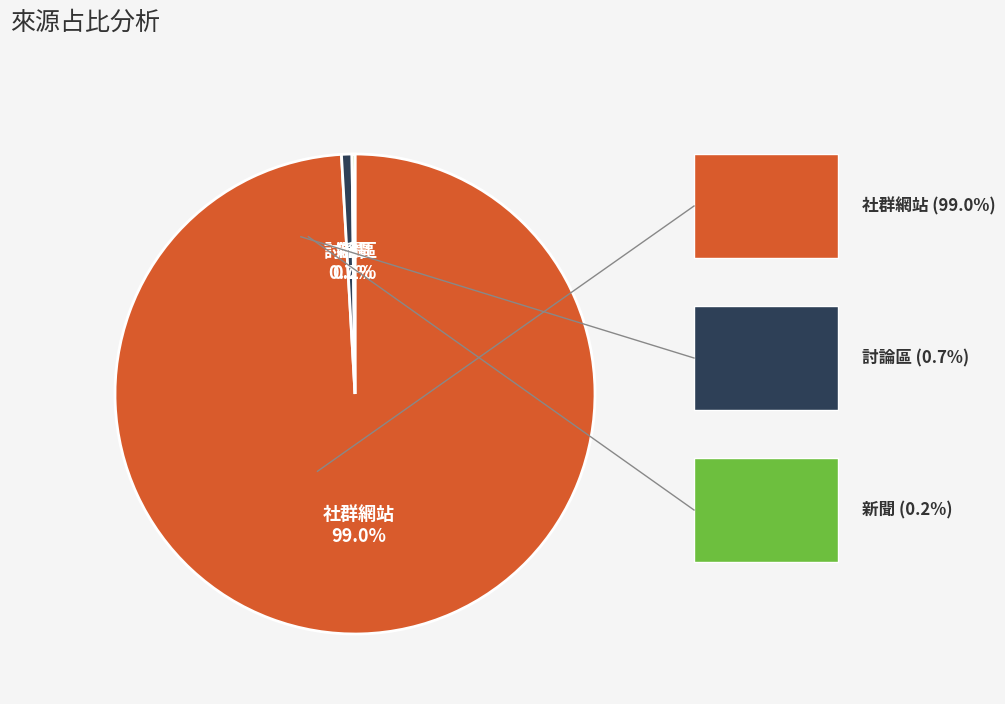

Is there a majority slice in this chart?

Yes